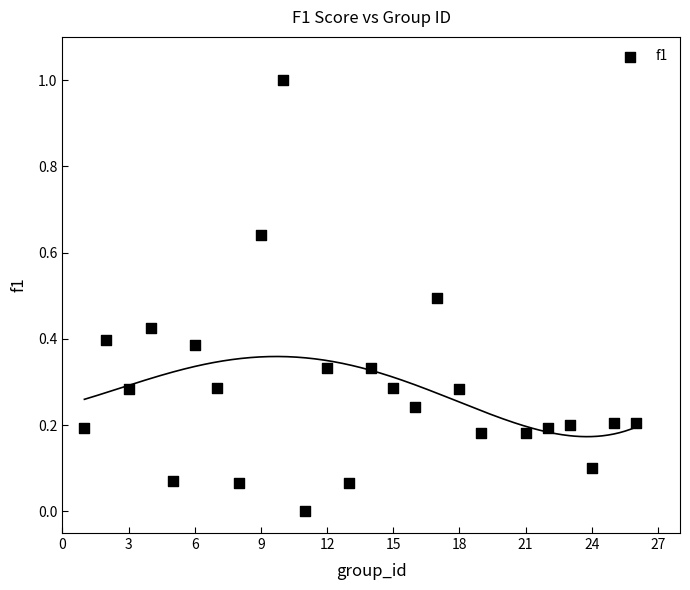

What is the range of X values (max minus min)?

25.0